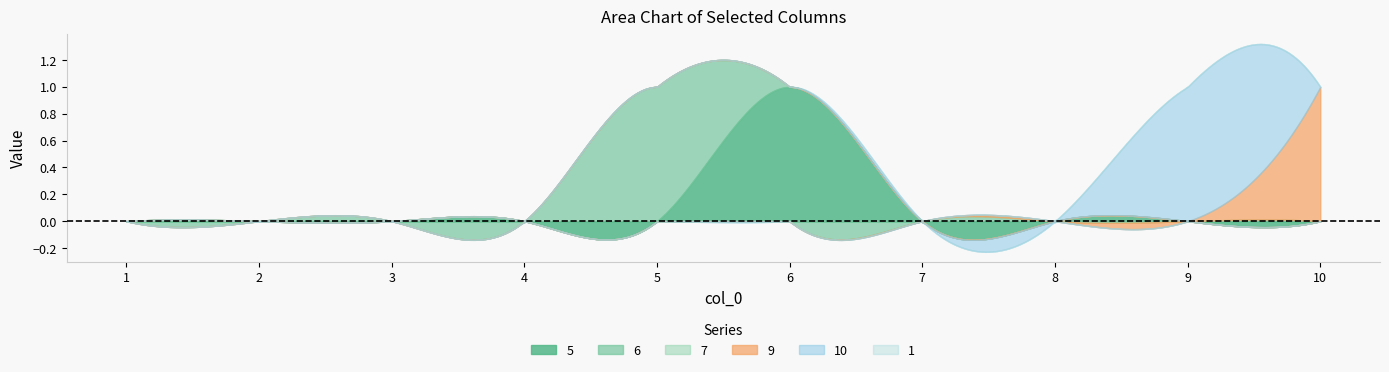

How many times do 9 and 10 cross each other?

1